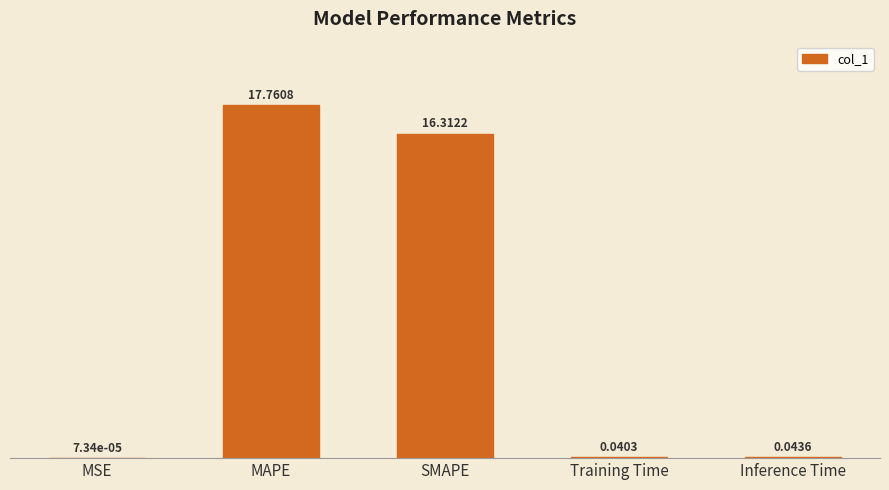

Is it true that the value at MAPE is 24.3?

False